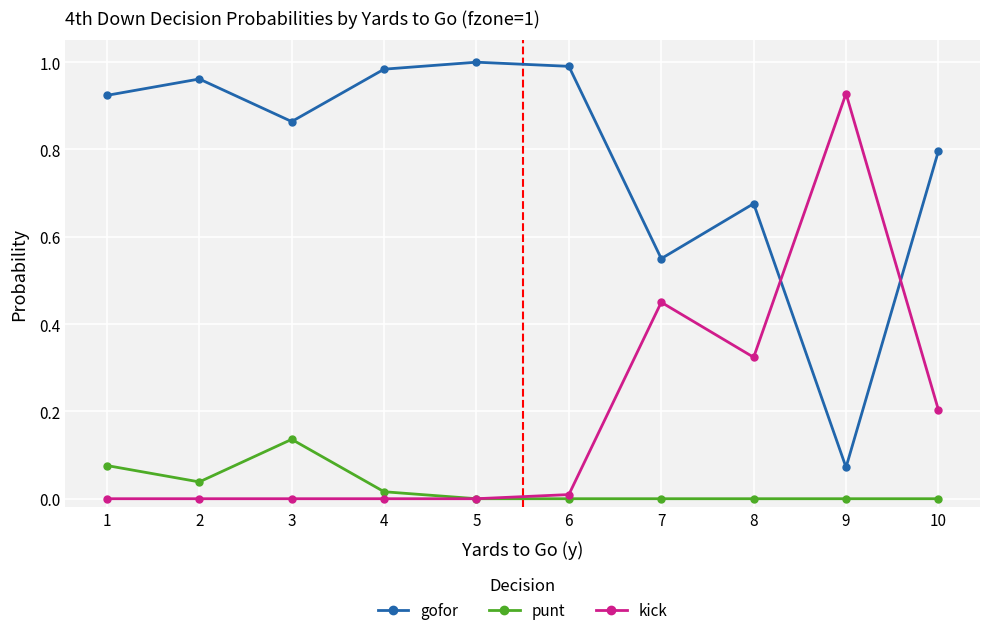

How many lines are shown in the chart?

3